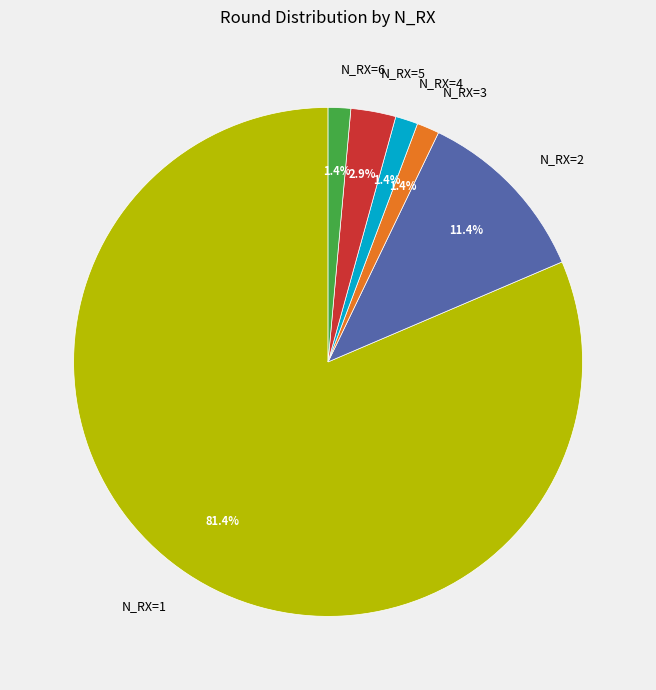

What percentage is NOT represented by N_RX=2?

88.6%